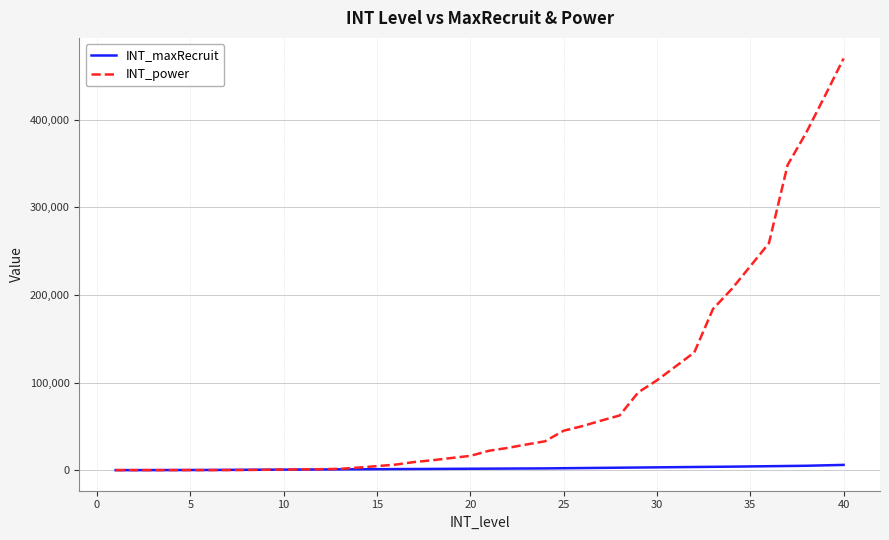

How many values in the INT_power series are below 22130?

20